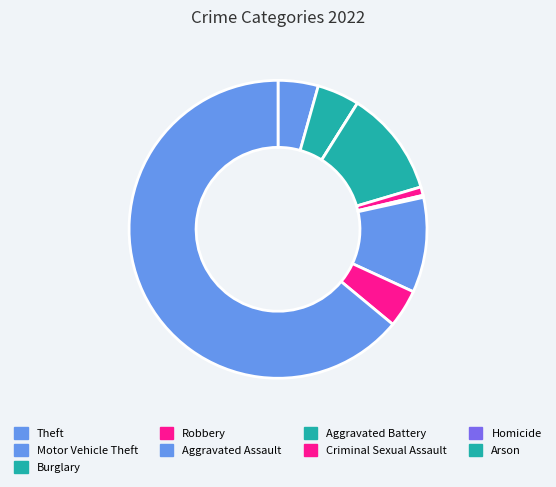

Is there a majority slice in this chart?

Yes